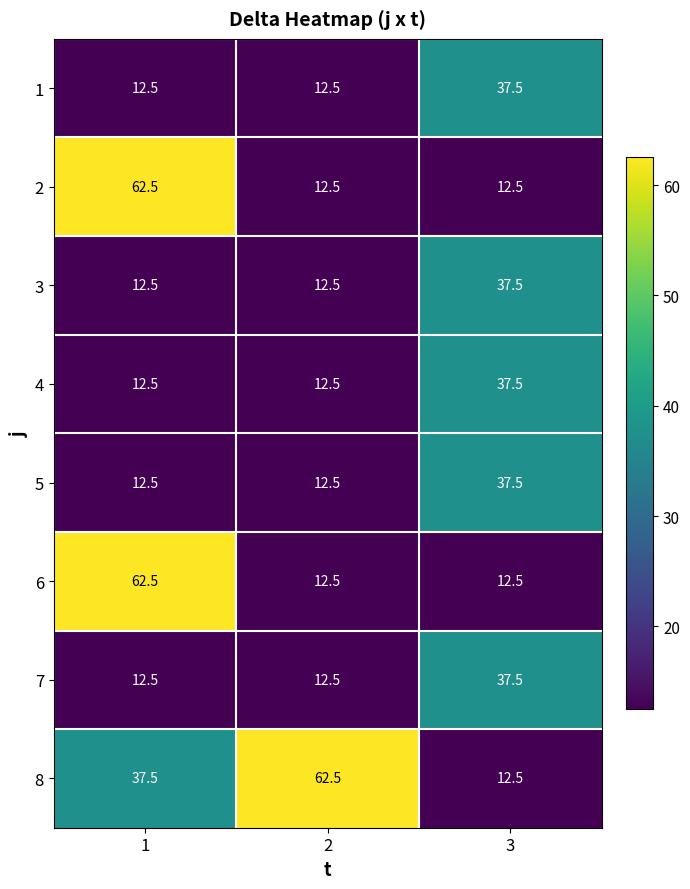

Which series has the largest total across all categories?

8